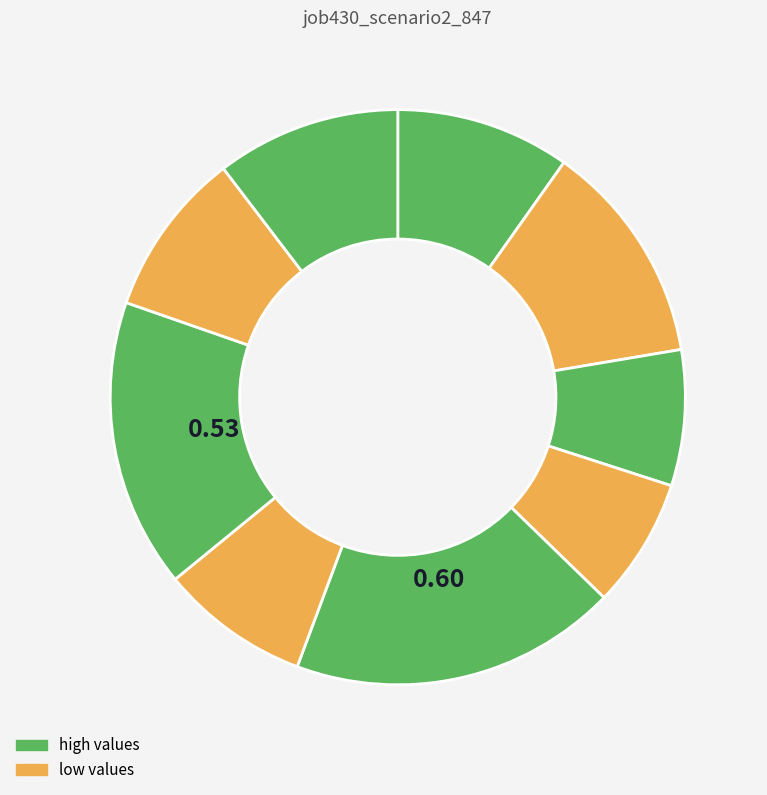

Is there any slice that represents more than half of the pie?

No